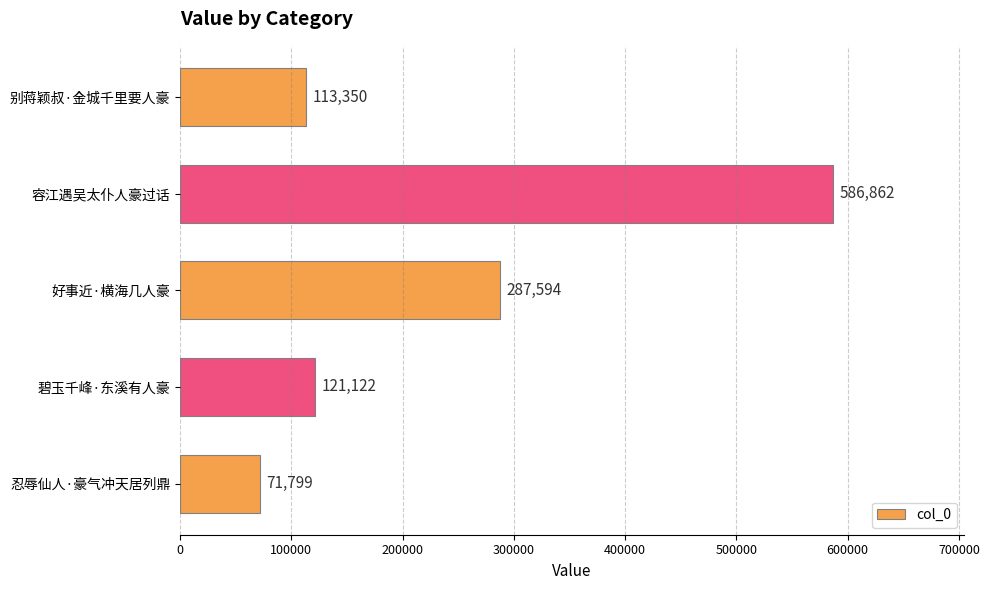

What is the difference between the maximum and minimum values?

515063